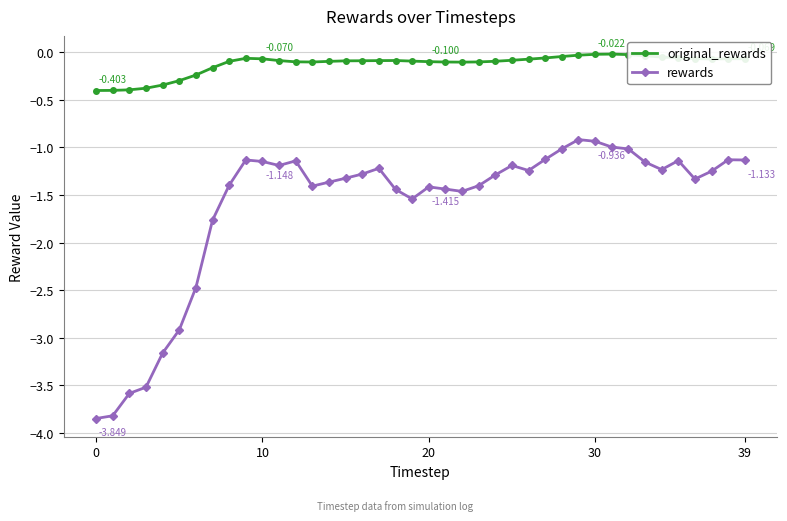

Which series has the widest spread of values?

rewards